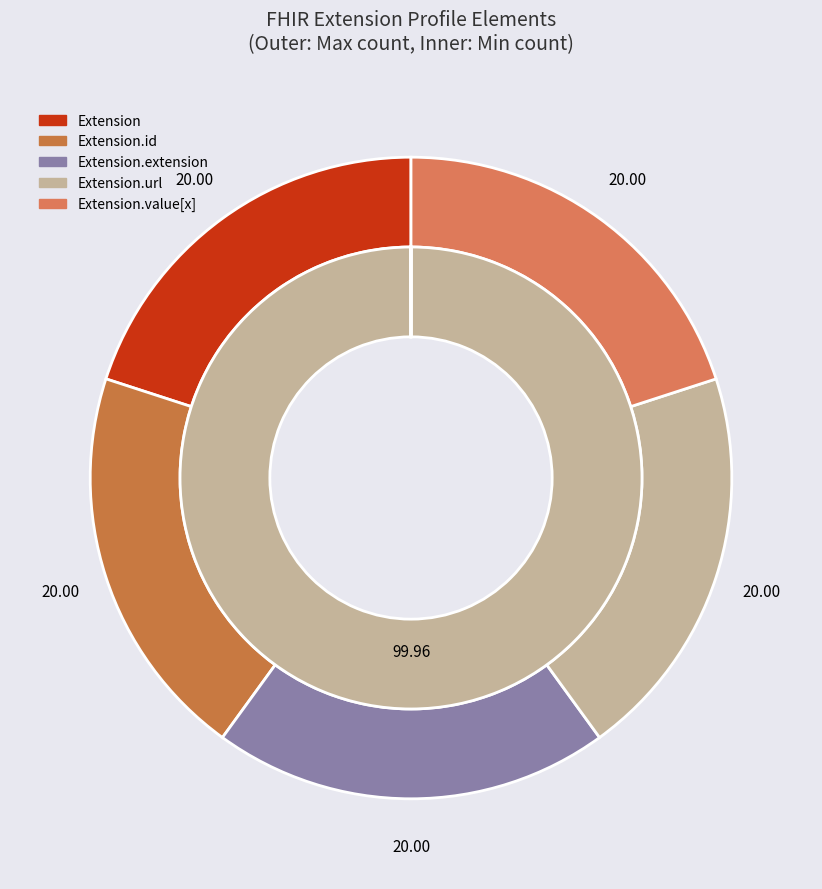

What is the ratio of the value at Extension.url to the value at Extension?

1.0